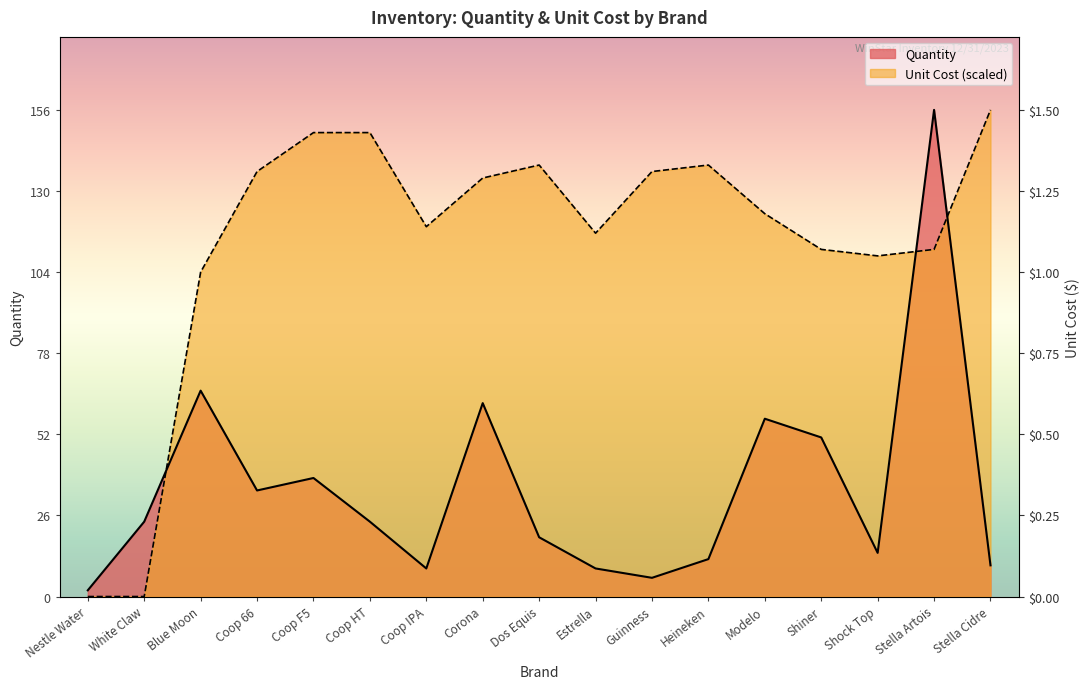

What is the approximate value of Quantity at Nestle Water?

2.0